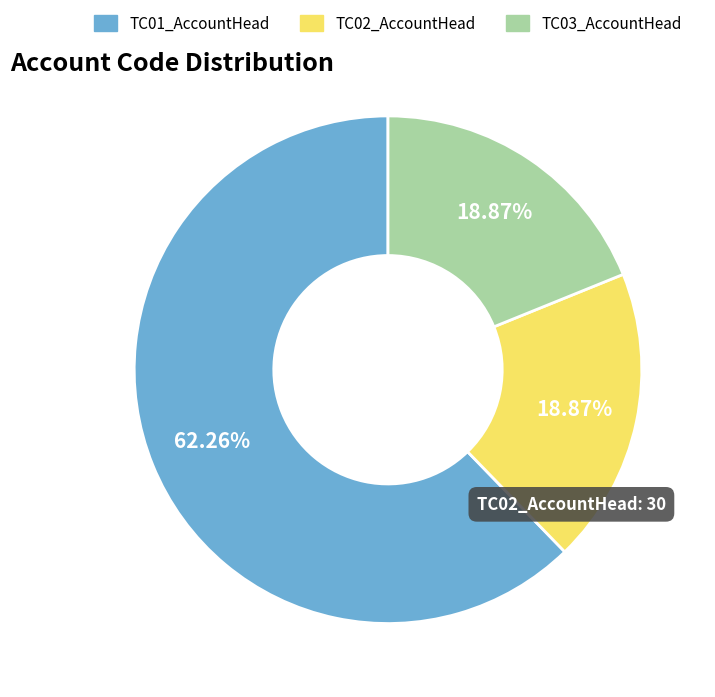

What percentage is the TC01_AccountHead slice, to the nearest percent?

62%